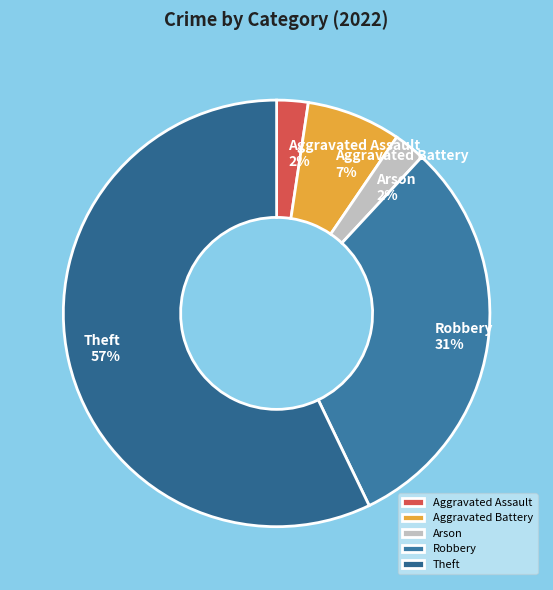

Do Aggravated Assault and Theft together represent more than half of the pie?

Yes